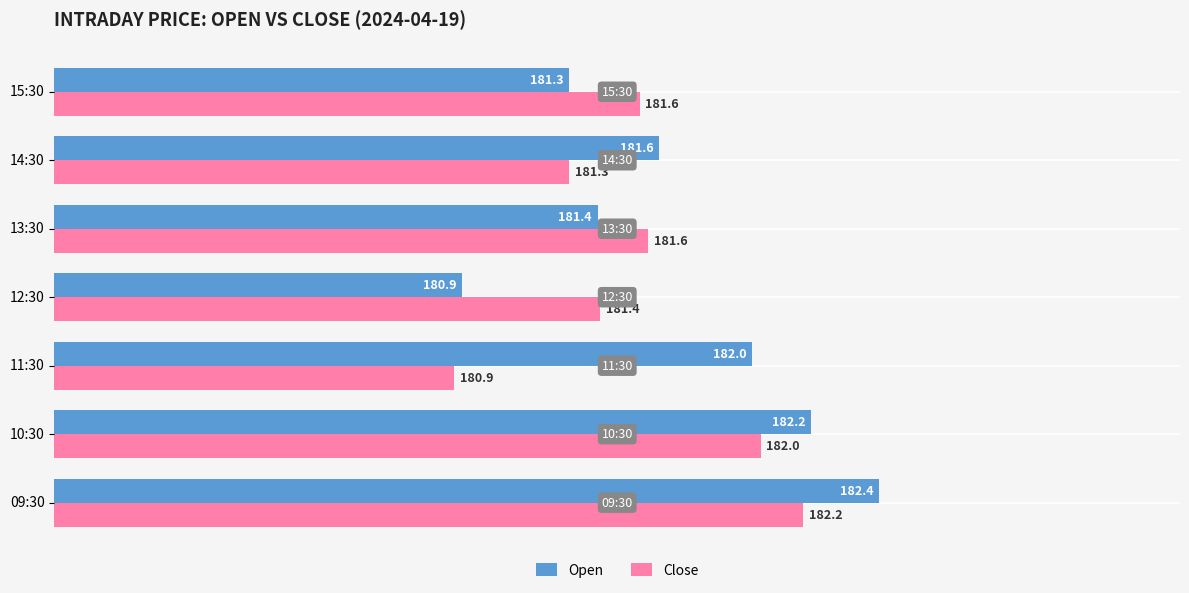

Rank the series by their average value, from highest to lowest.

Open, Close